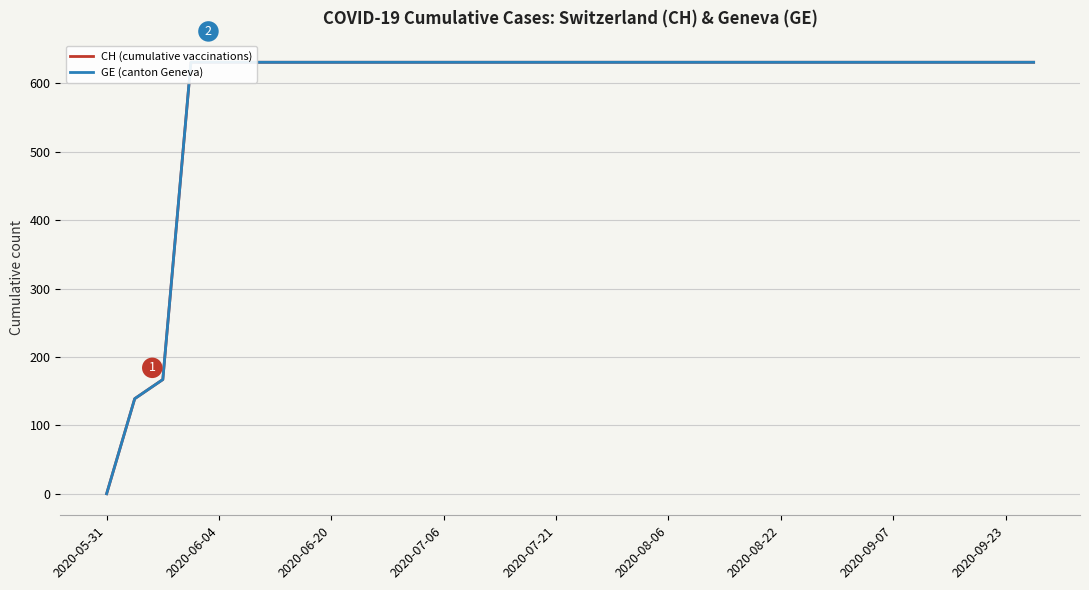

What is the sum of all CH (cumulative vaccinations) values?

19867